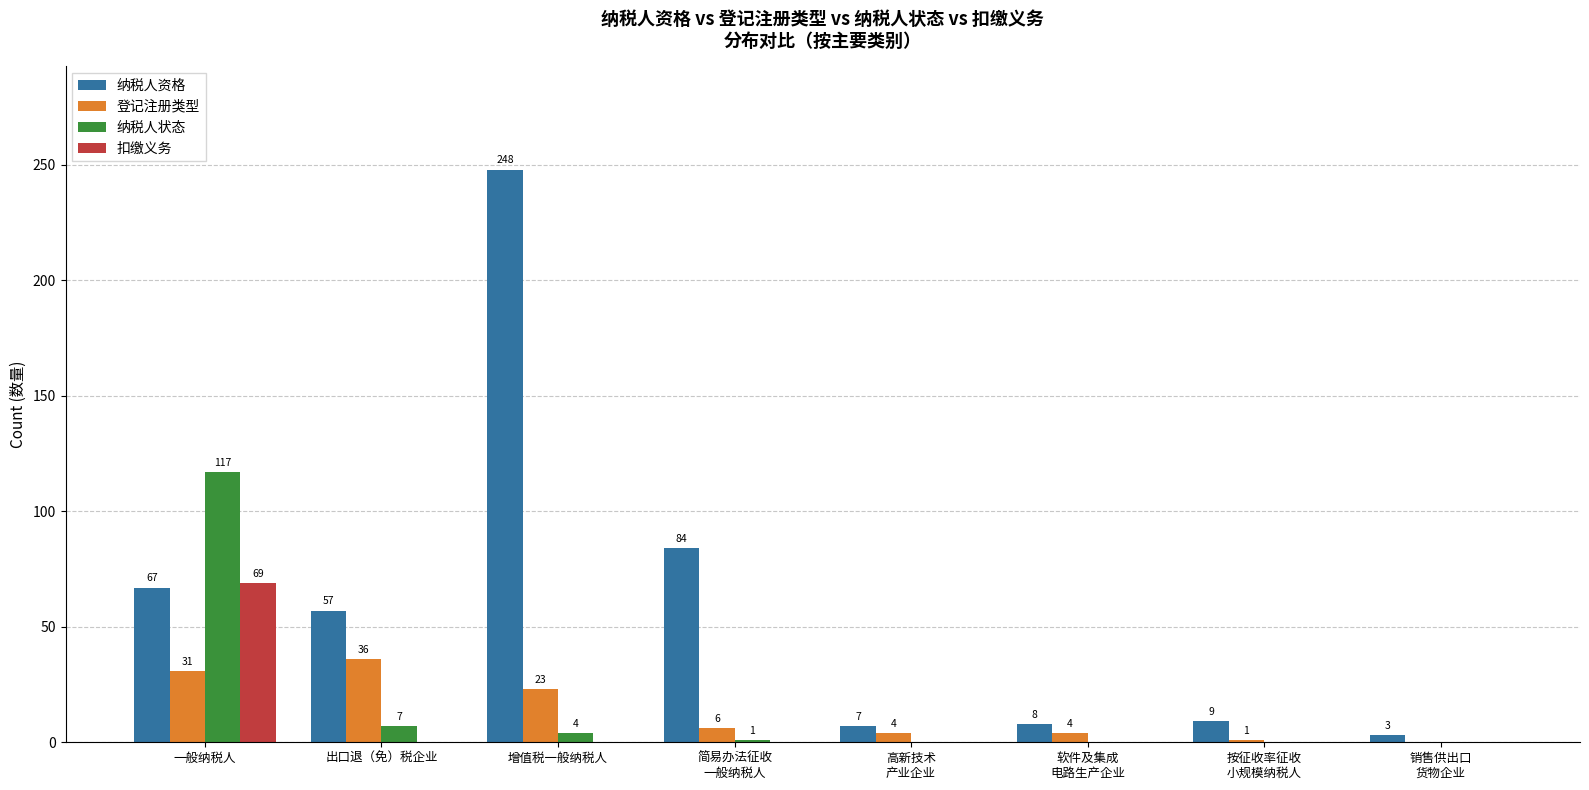

Reading left to right, extract all data points from this chart.

纳税人资格: 一般纳税人=67	出口退（免）税企业=57	增值税一般纳税人=248	简易办法征收
一般纳税人=84	高新技术
产业企业=7	软件及集成
电路生产企业=8	按征收率征收
小规模纳税人=9	销售供出口
货物企业=3
登记注册类型: 一般纳税人=31	出口退（免）税企业=36	增值税一般纳税人=23	简易办法征收
一般纳税人=6	高新技术
产业企业=4	软件及集成
电路生产企业=4	按征收率征收
小规模纳税人=1	销售供出口
货物企业=0
纳税人状态: 一般纳税人=117	出口退（免）税企业=7	增值税一般纳税人=4	简易办法征收
一般纳税人=1	高新技术
产业企业=0	软件及集成
电路生产企业=0	按征收率征收
小规模纳税人=0	销售供出口
货物企业=0
扣缴义务: 一般纳税人=69	出口退（免）税企业=0	增值税一般纳税人=0	简易办法征收
一般纳税人=0	高新技术
产业企业=0	软件及集成
电路生产企业=0	按征收率征收
小规模纳税人=0	销售供出口
货物企业=0